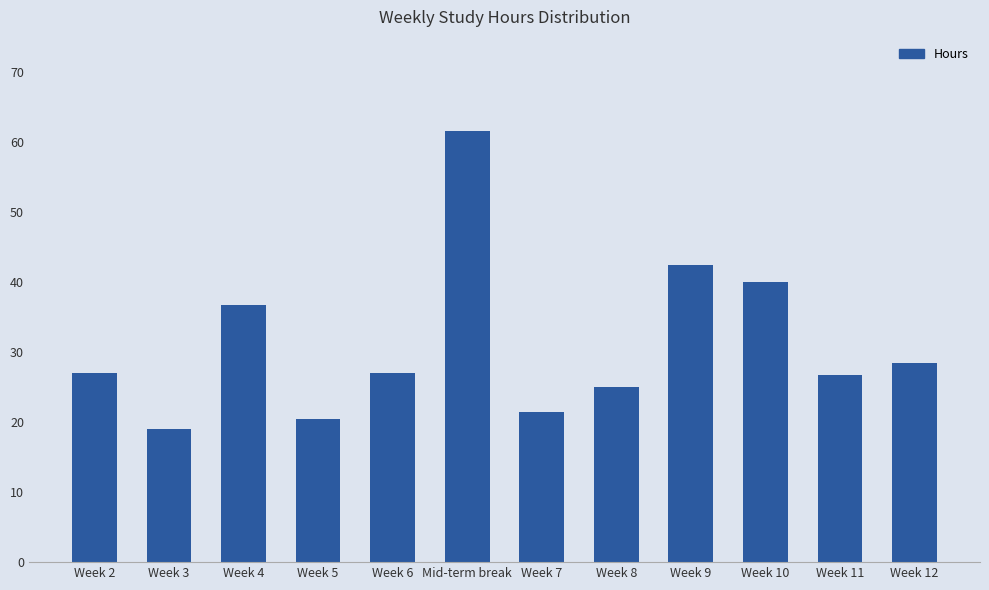

What is the sum of the values at Week 9 and Week 4?

79.2